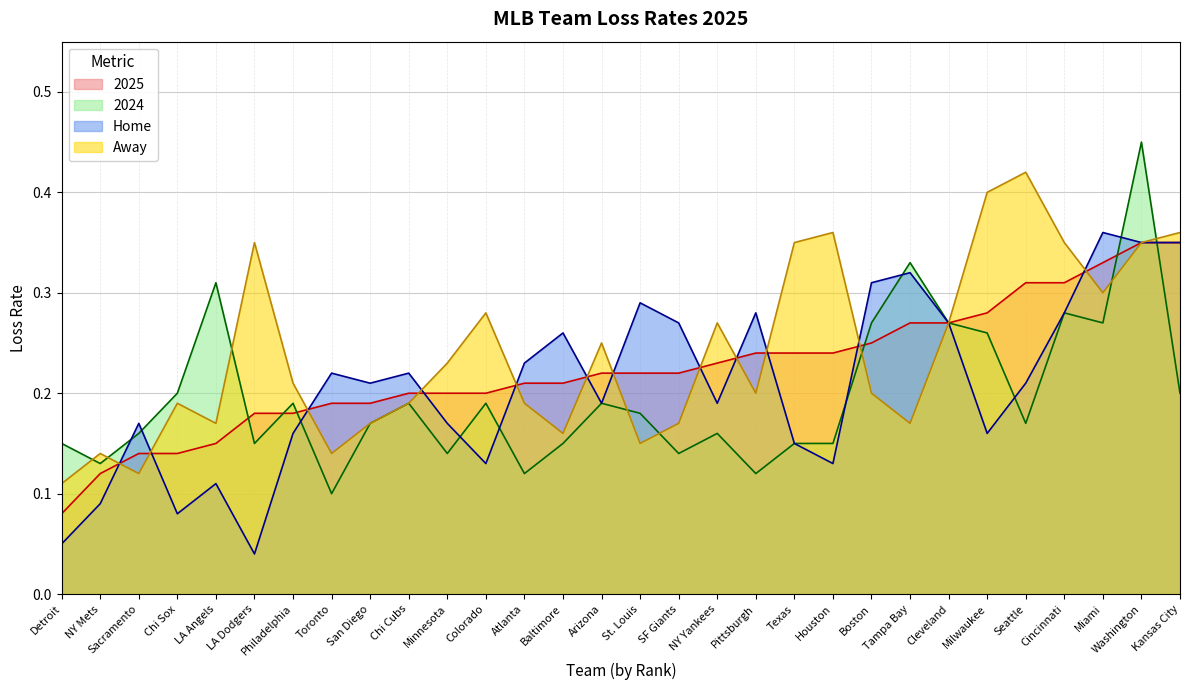

What is the difference between the maximum and minimum values in the Home series?

0.3